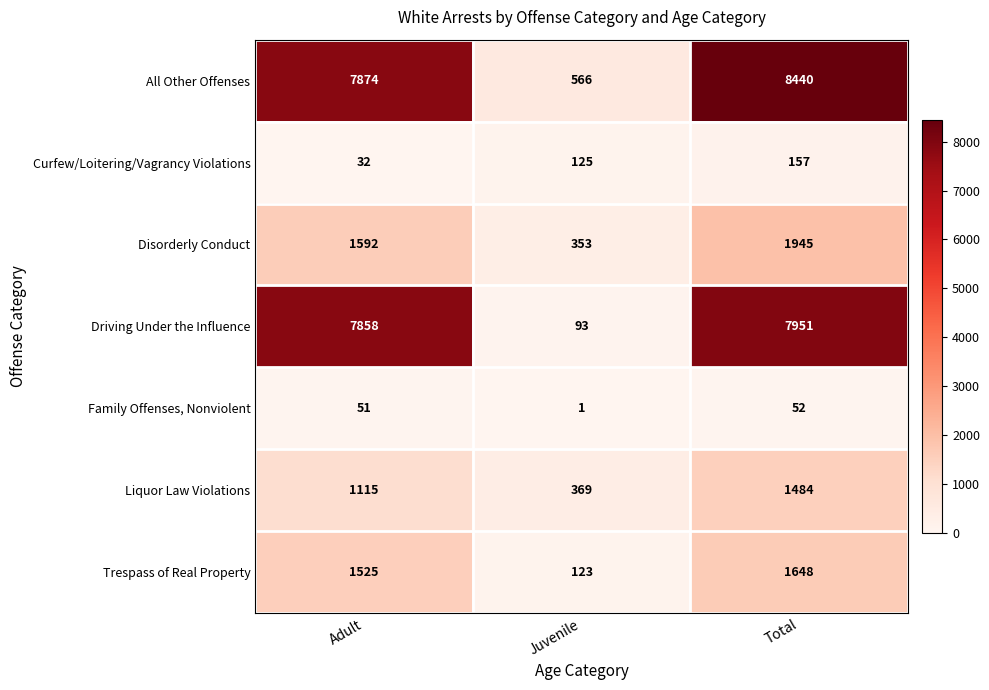

Which series has the largest total across all categories?

All Other Offenses